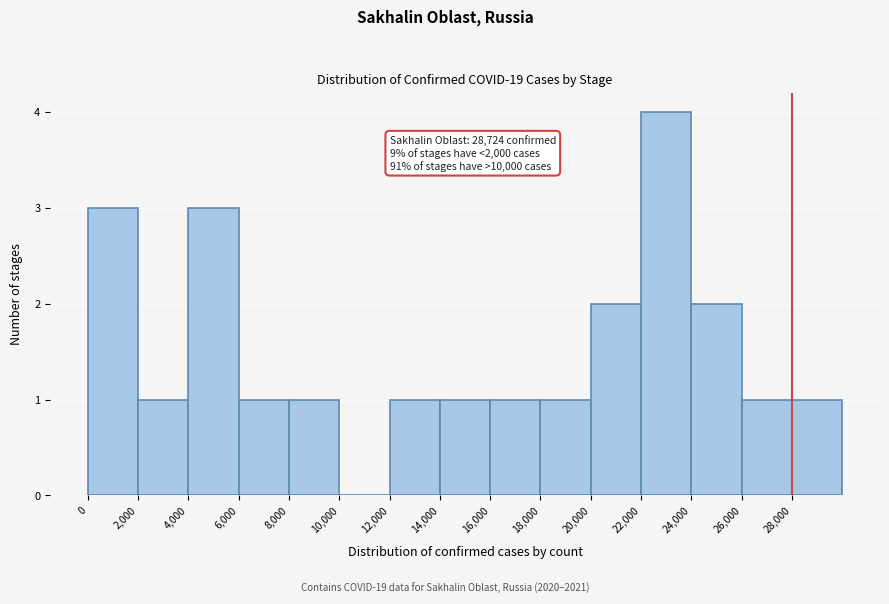

Which range on the x-axis has the tallest bar?

22000 to 24000